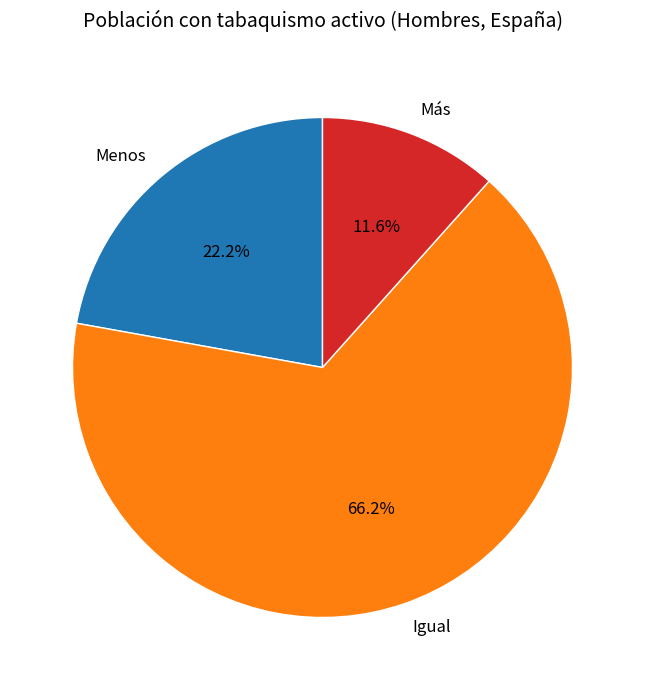

The Más slice represents 6% of the pie. True or false?

False